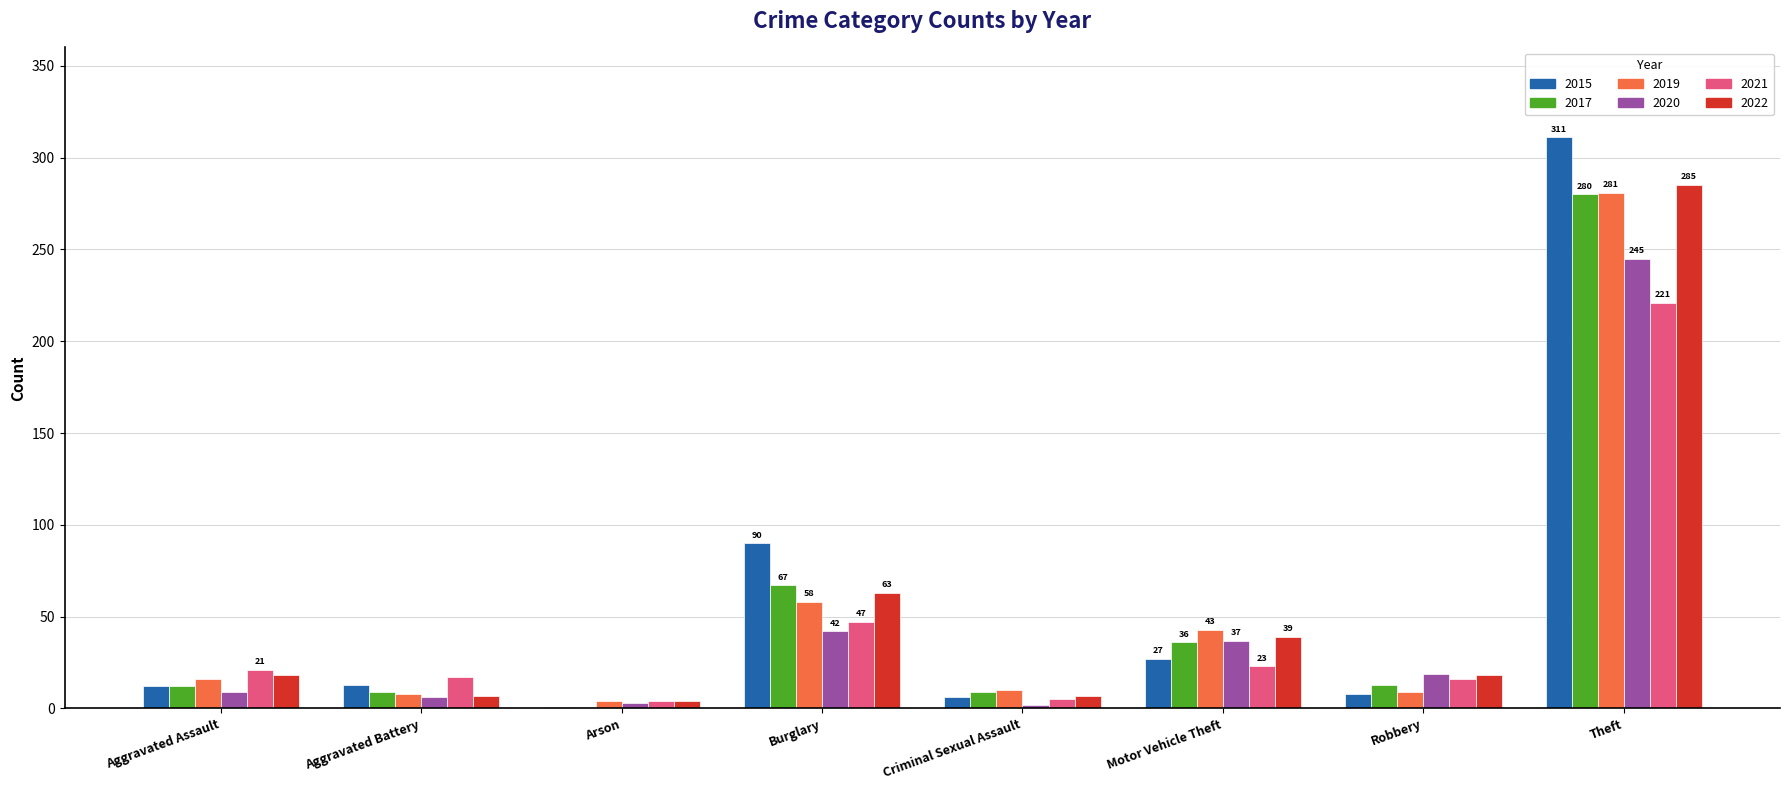

True or false: 2020 has a value of 19 at Robbery.

True